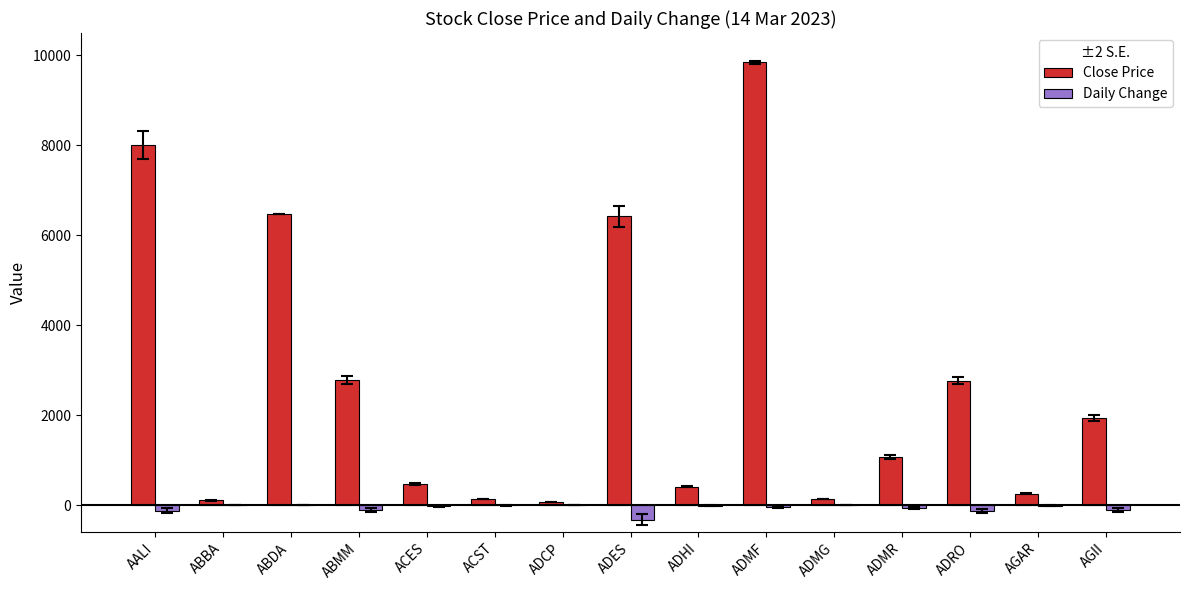

At which category does the chart reach its peak across all series?

ADMF